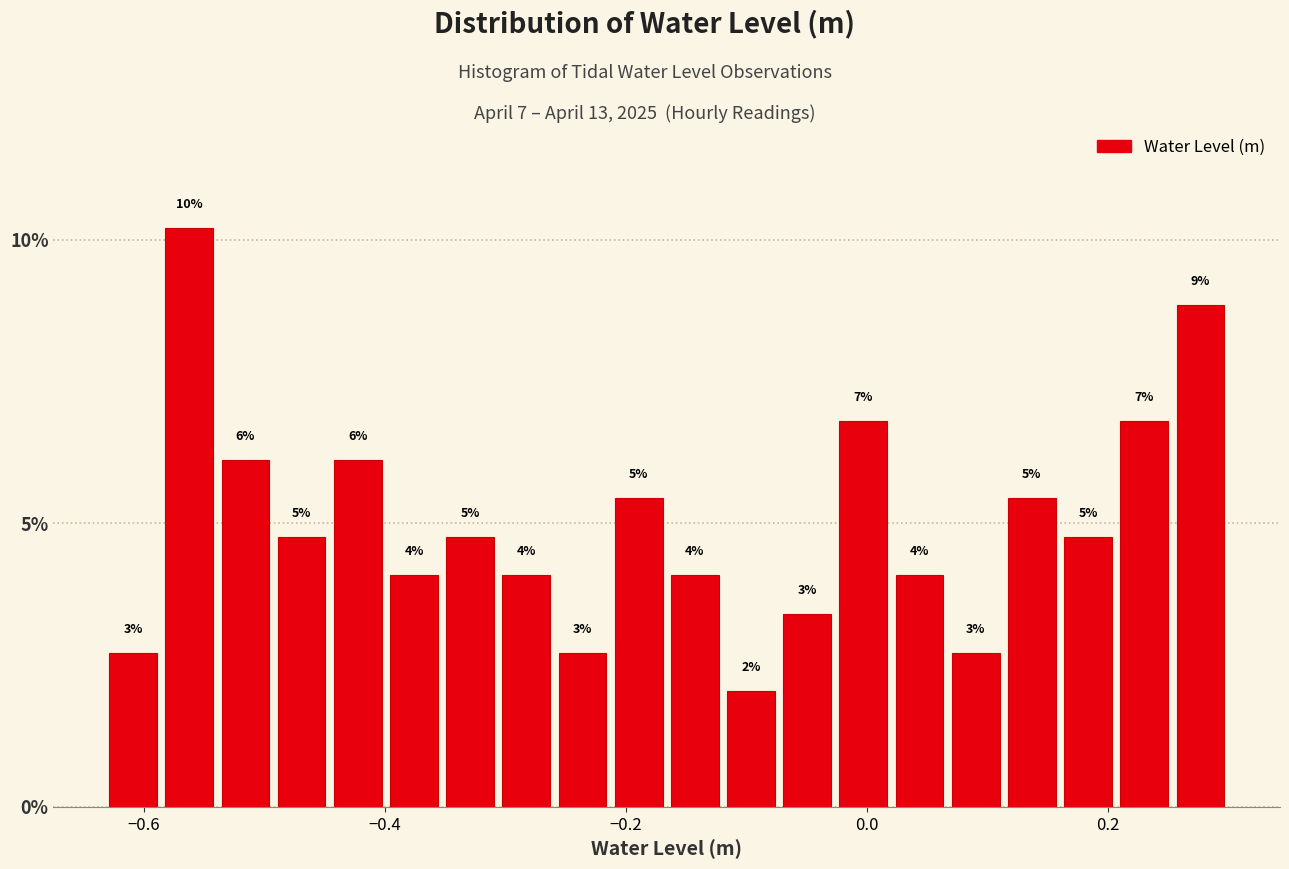

Read against the x-axis, roughly where is the centre of the tallest bar?

-0.56